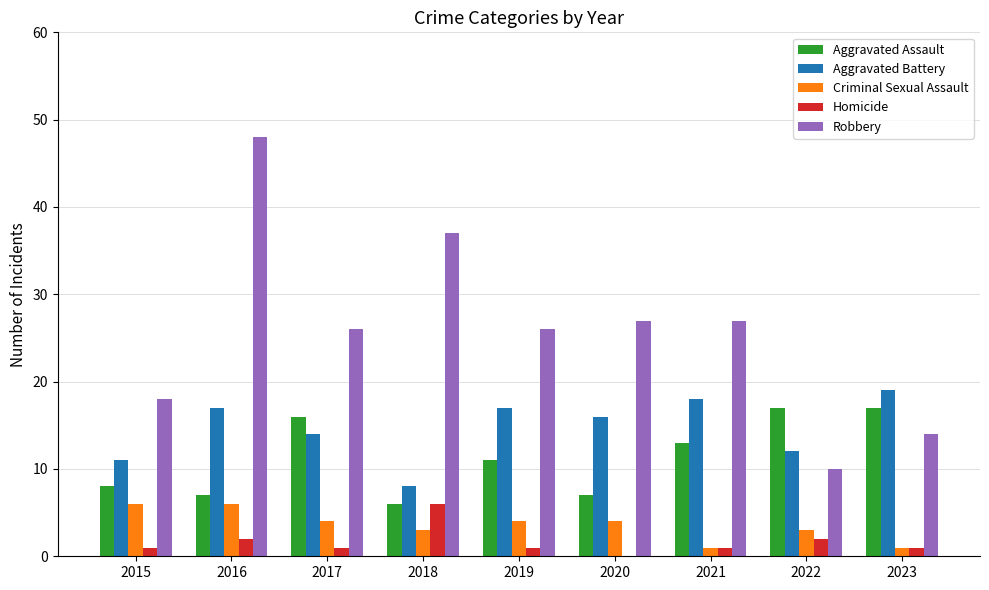

Which series has the largest total across all categories?

Robbery